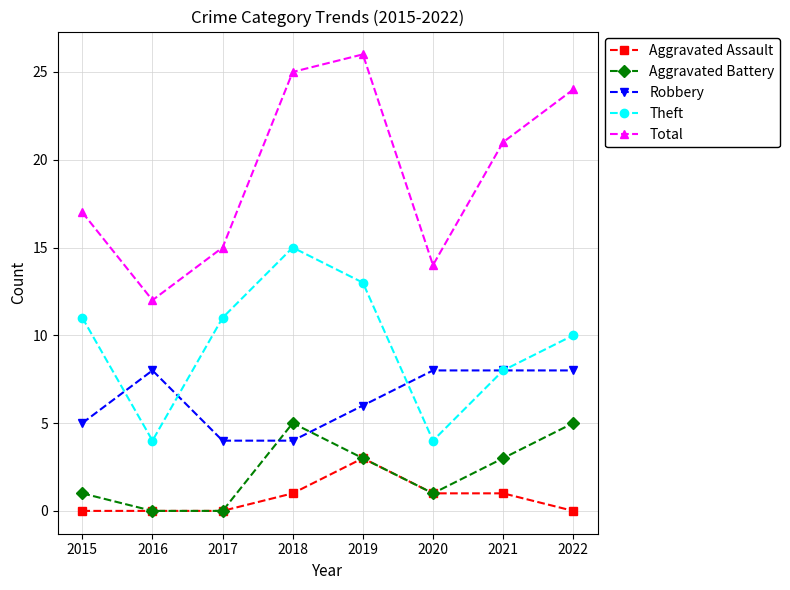

What is the value of the Aggravated Battery point at the 4th from the left?

5